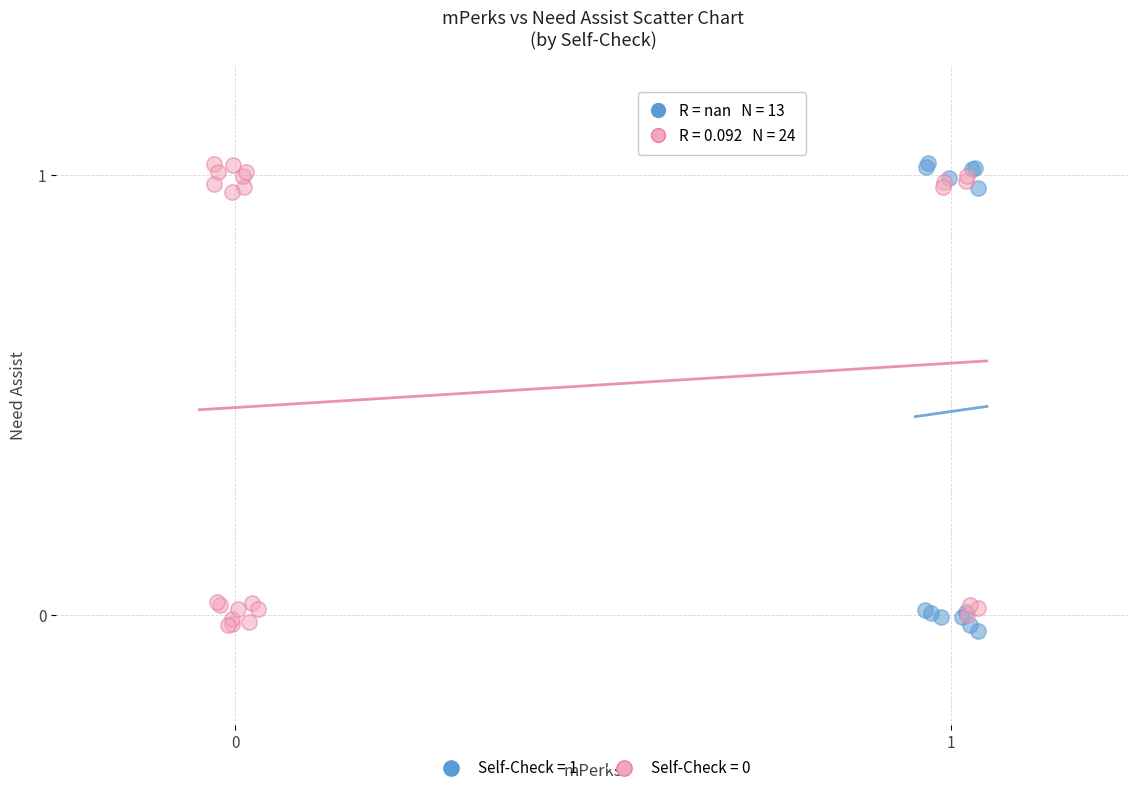

Which series contains the lowest Y value?

Self-Check = 1